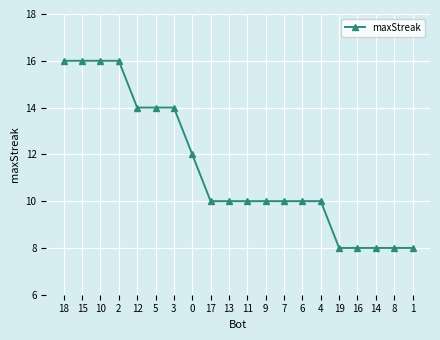

Read the value at 4.

10